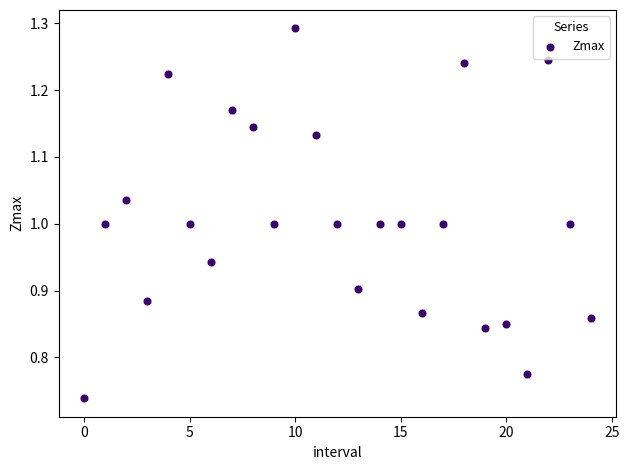

What is the range of Y values (max minus min)?

0.6